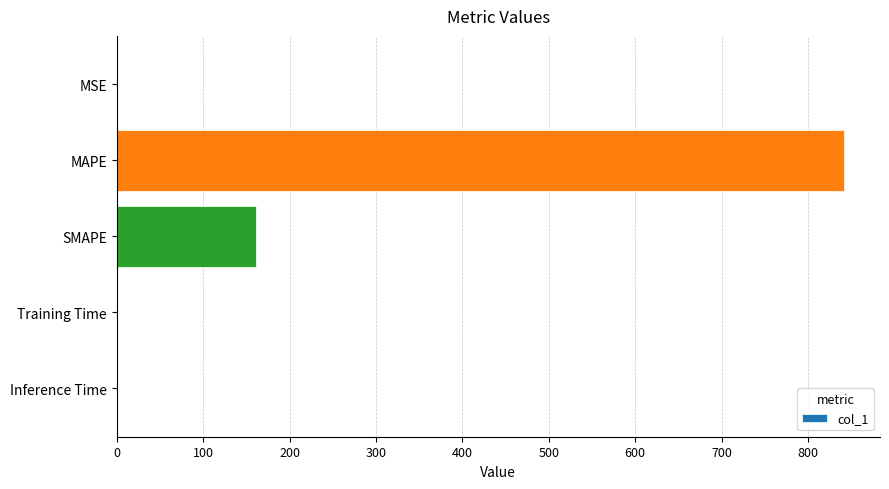

At which category does the chart reach its peak across all series?

MAPE